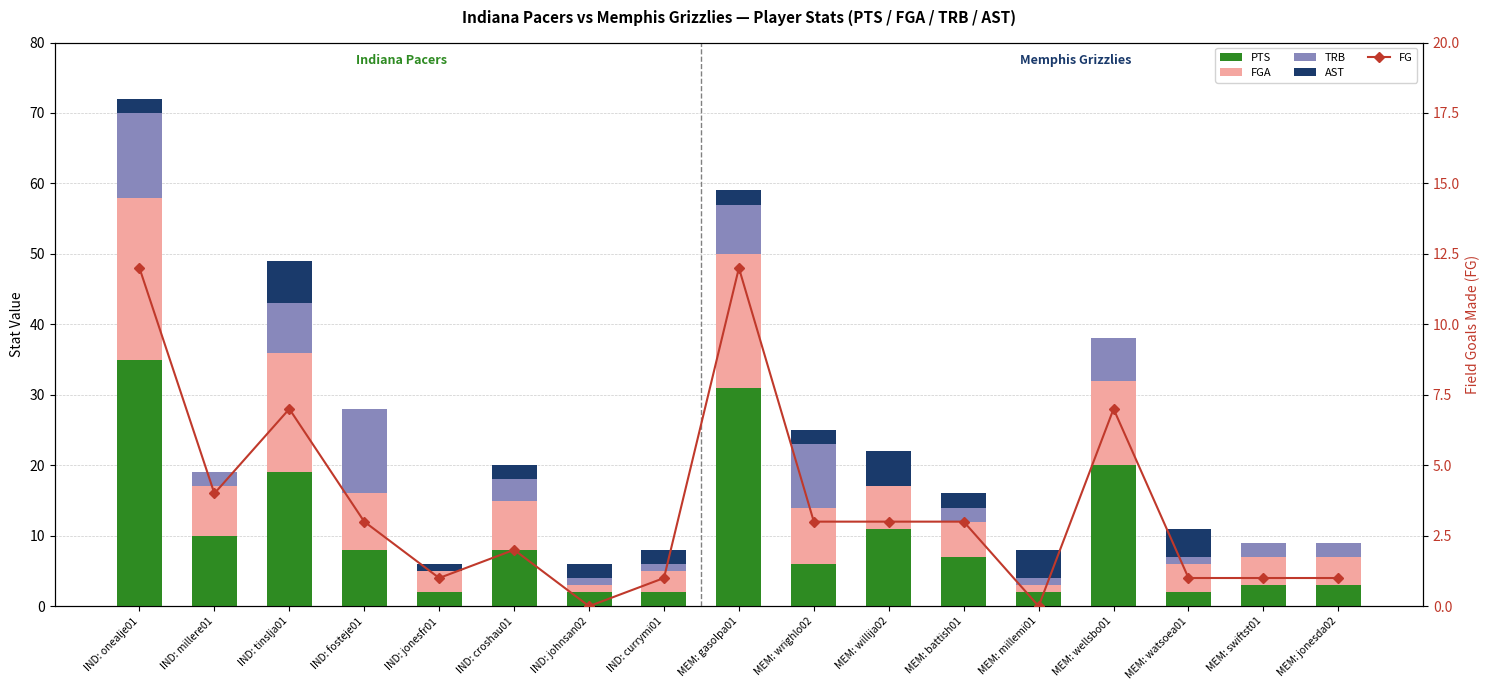

What is the sum of all TRB values?

68